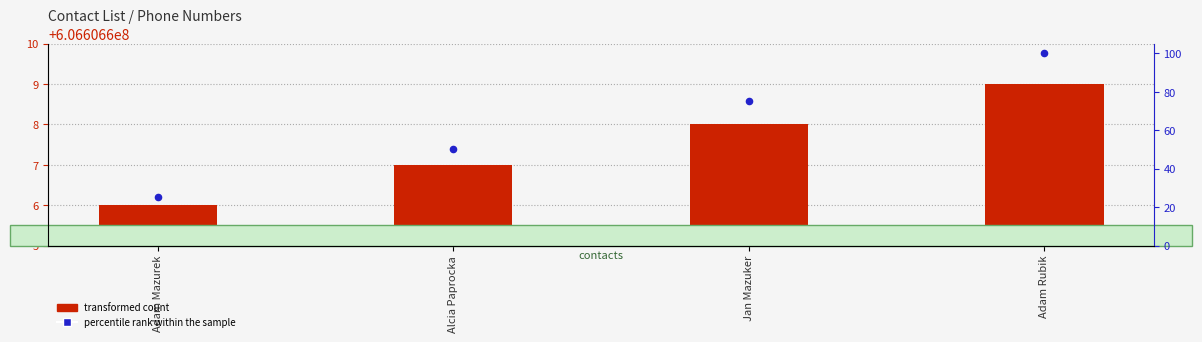

At how many categories does at least one series exceed 114708124?

4